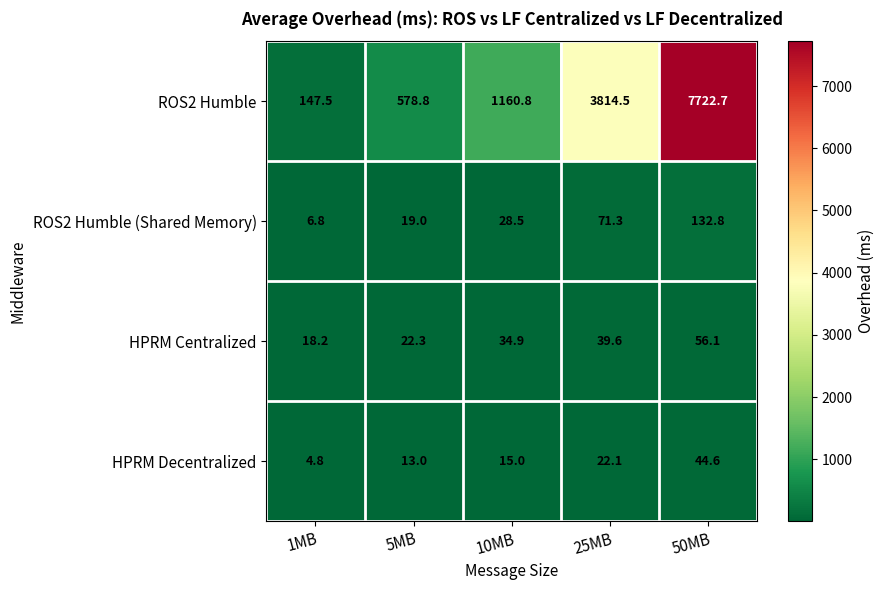

Where does the ROS2 Humble series first go above 1160?

10MB